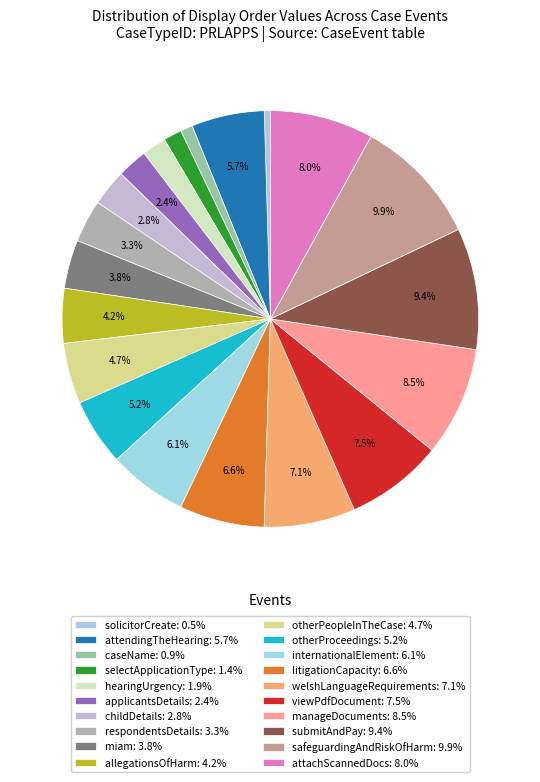

Does internationalElement represent more than half of the total?

No